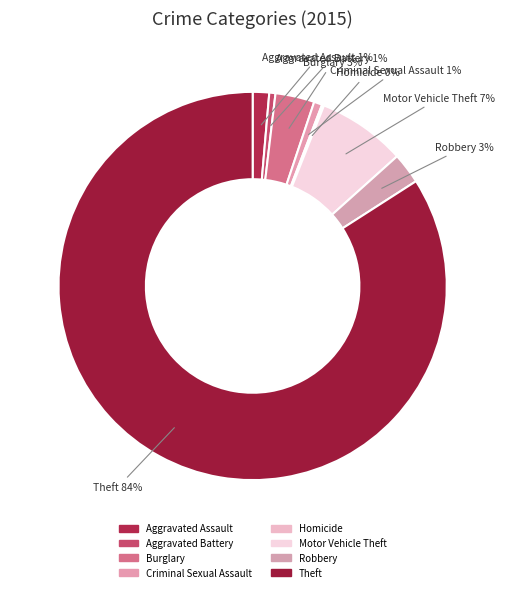

To the nearest percent, what is the difference between the largest and smallest slice percentages?

84%